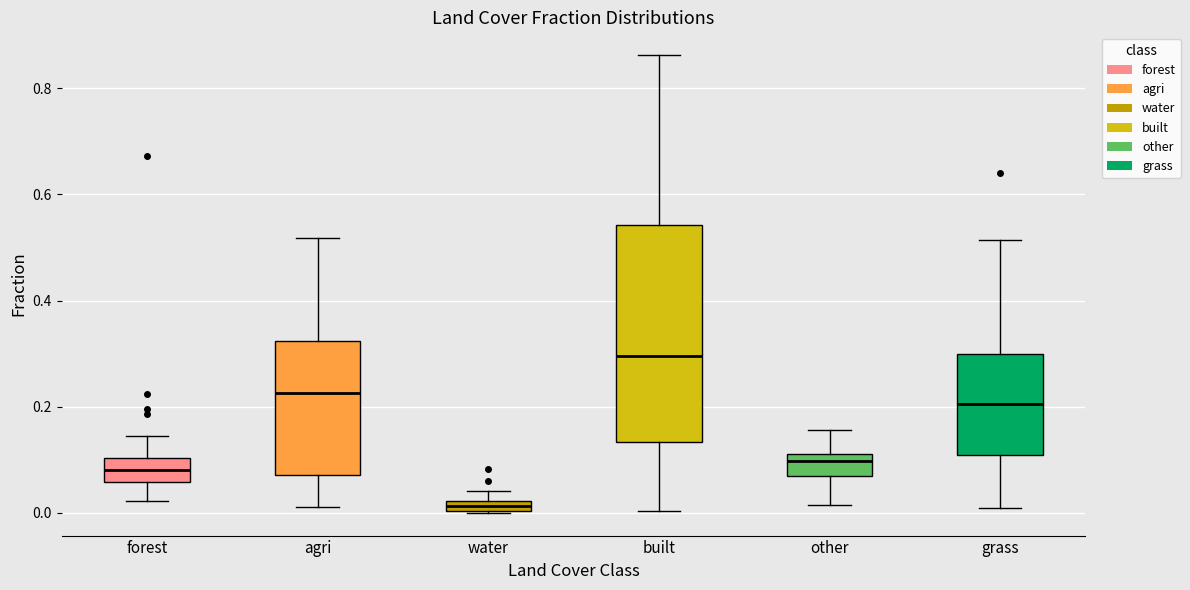

Which box's median line is the highest?

built